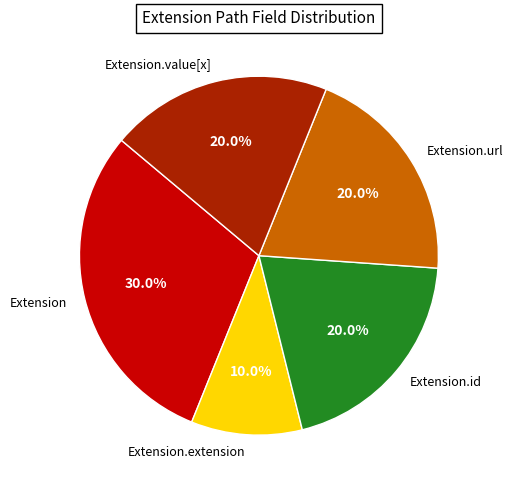

Is the sum of Extension and Extension.extension greater than half?

No